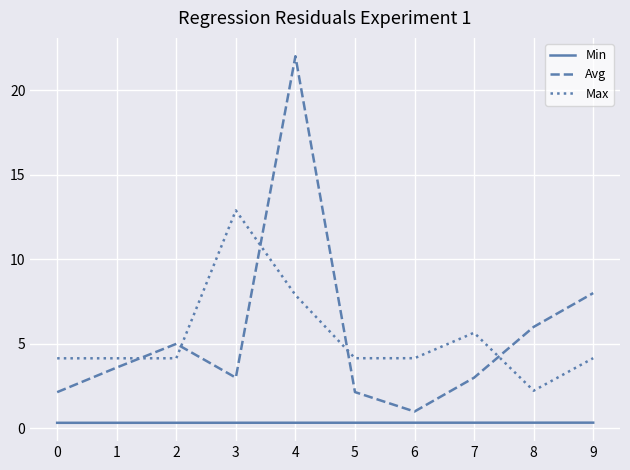

What is the spread (max minus min) of values at 0?

3.8